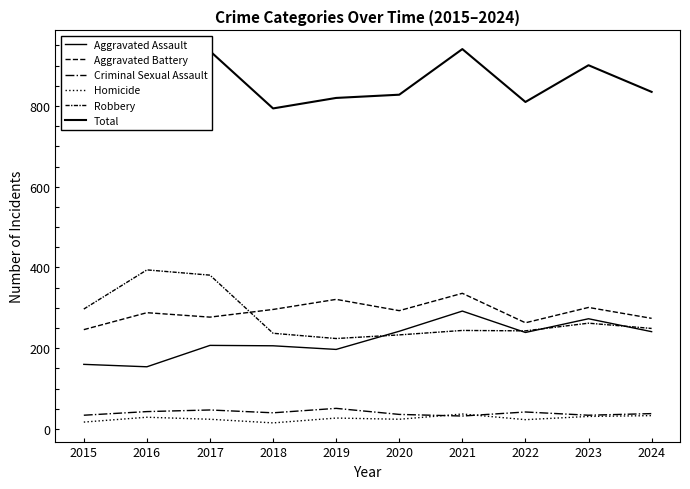

True or false: Aggravated Assault and Criminal Sexual Assault intersect in this chart.

False